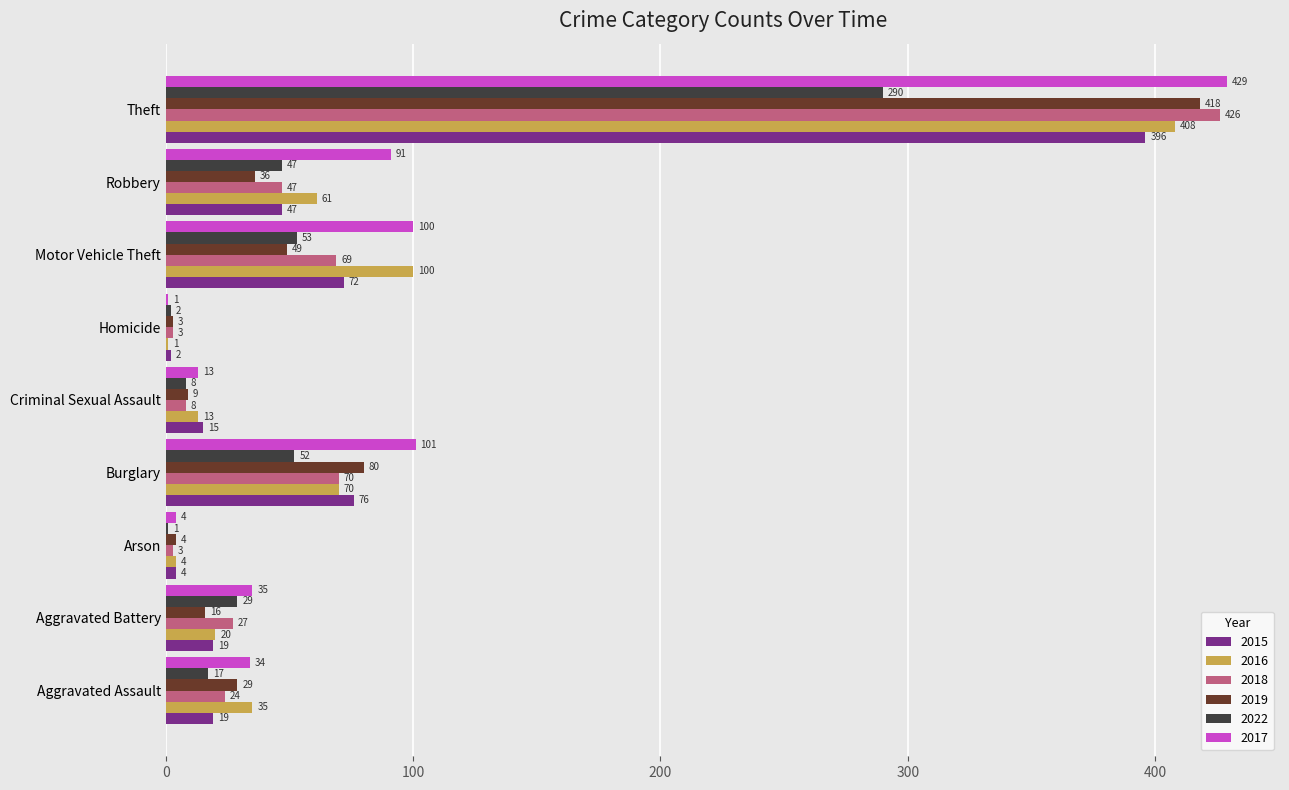

Which series has the largest total across all categories?

2017